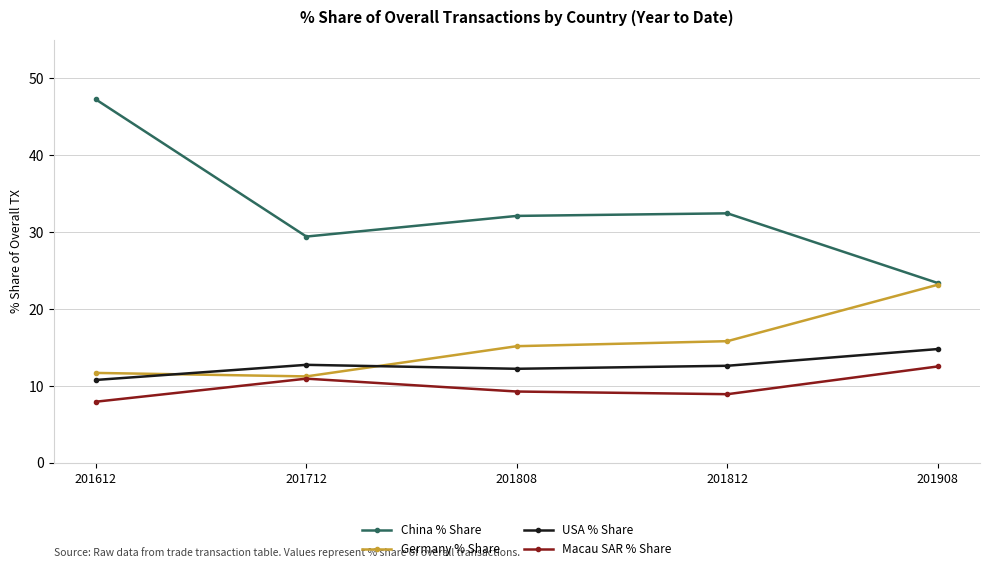

How many lines are shown in the chart?

4